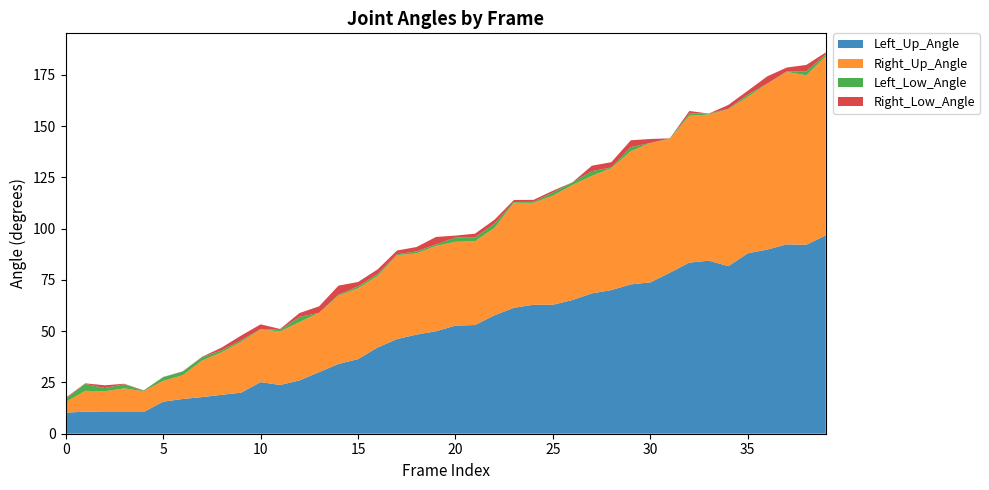

Reading left to right, what are all the values shown in this chart?

Left_Up_Angle: 10.3	10.8	10.6	10.6	10.6	15.6	16.9	17.9	19.0	20.0	25.2	23.8	26.0	30.0	34.1	36.4	42.0	46.2	48.3	50.0	52.7	53.0	57.8	61.4	62.9	62.9	65.2	68.4	70.1	72.8	73.8	78.5	83.4	84.4	81.7	88.0	89.8	92.3	92.2	96.7
Right_Up_Angle: 5.2	10.1	10.1	11.5	10.1	10.1	11.6	17.8	20.7	24.8	25.7	26.1	28.4	28.9	33.3	34.5	34.9	40.9	39.6	41.6	40.9	40.9	42.6	51.2	49.7	53.2	56.1	57.3	59.5	65.0	68.0	65.2	71.6	71.3	76.5	76.3	80.9	84.1	82.7	87.2
Left_Low_Angle: 1.7	3.4	1.6	2.0	0.3	1.8	1.8	1.6	1.0	0.7	0.2	0.8	2.5	0.0	0.5	1.0	1.0	0.5	1.0	0.7	2.1	1.8	2.1	0.3	0.5	1.5	1.3	2.3	0.3	2.0	0.0	0.3	1.1	0.5	0.2	1.1	0.1	0.3	1.9	1.0
Right_Low_Angle: 0.4	0.3	1.3	0.3	0.2	0.1	0.1	0.2	1.4	2.3	2.3	0.5	1.9	3.2	4.4	2.1	2.2	1.8	2.1	3.6	0.9	1.9	1.9	1.0	0.9	0.9	0.0	2.6	2.6	3.3	1.9	0.0	1.3	0.0	1.9	1.9	3.5	1.9	3.1	1.0